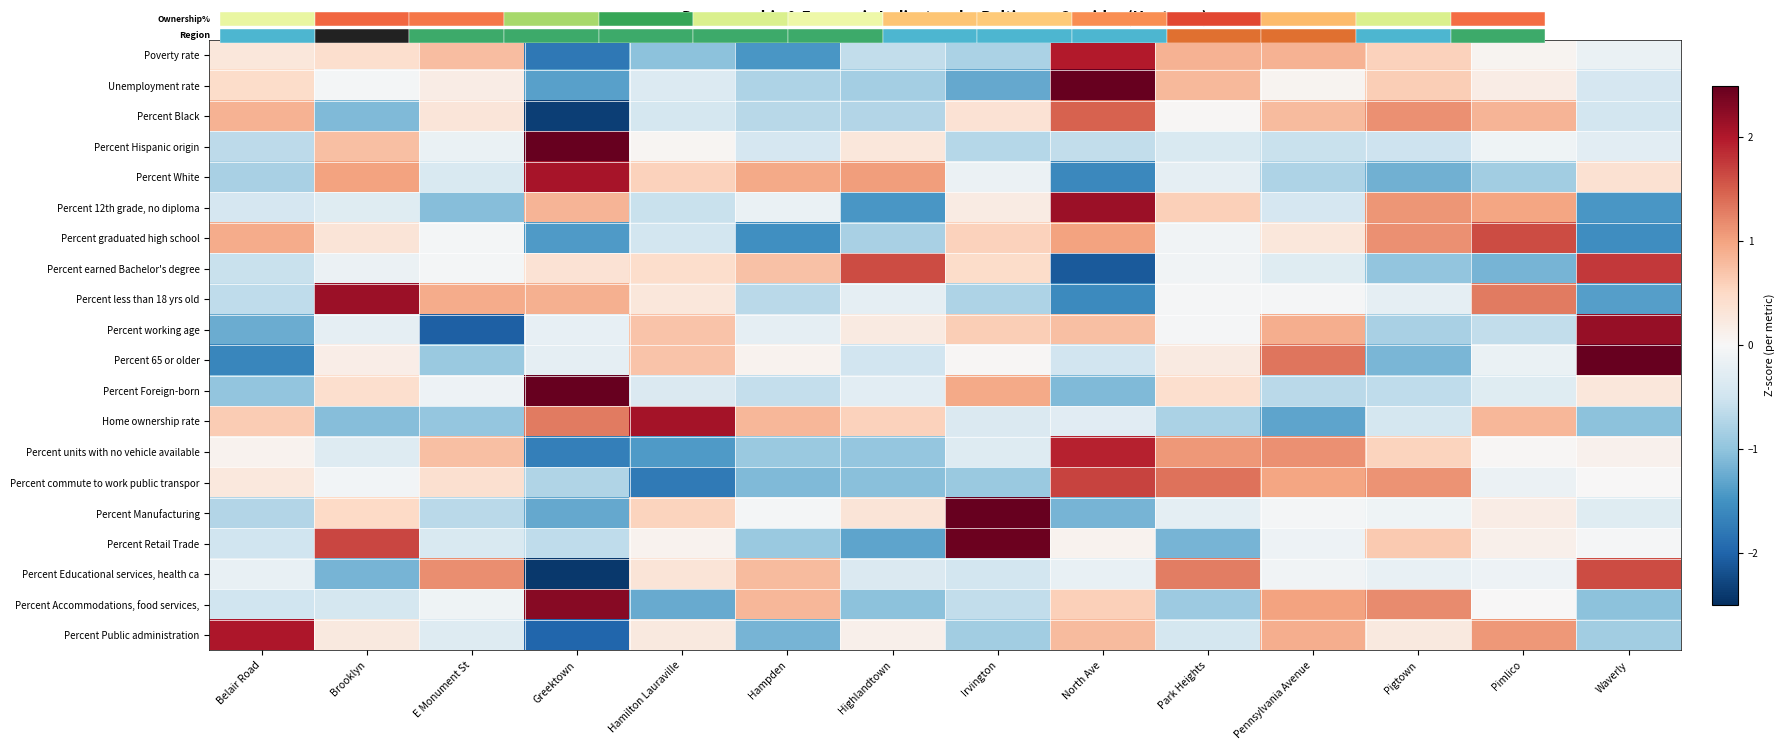

The value of Percent units with no vehicle available at Belair Road is 0.0. True or false?

False